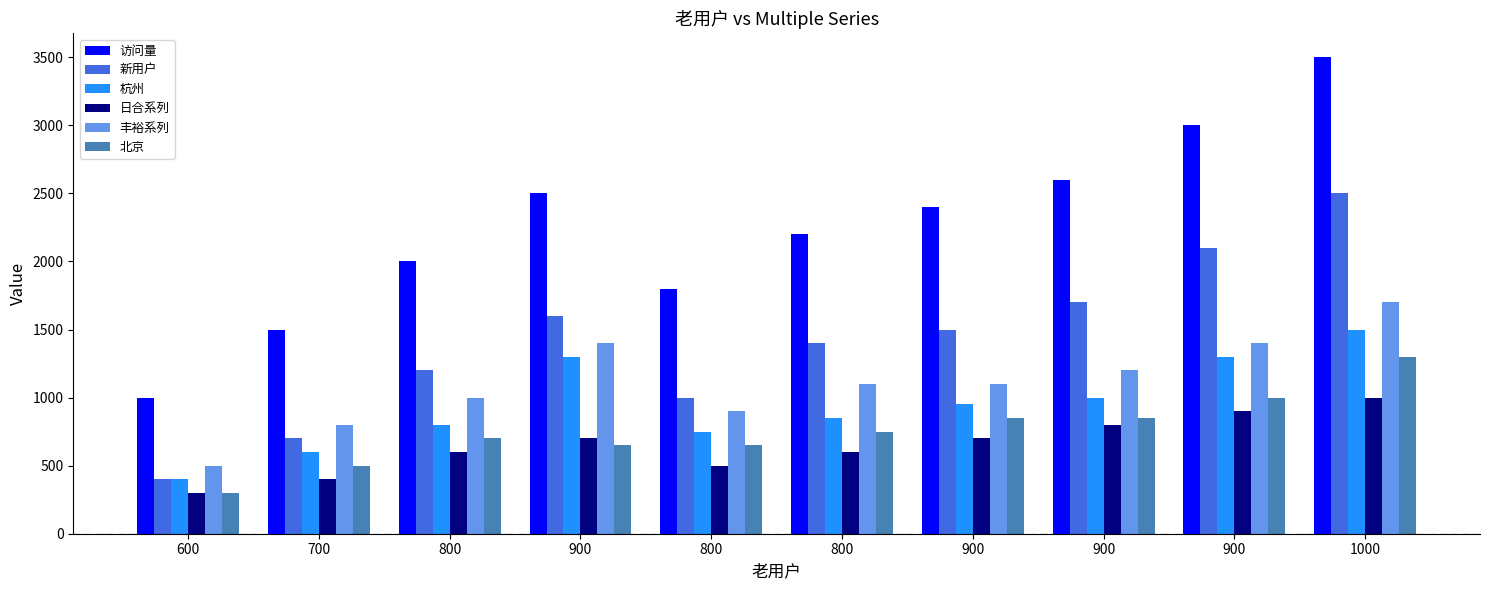

Which label corresponds to the smallest value in the chart?

600